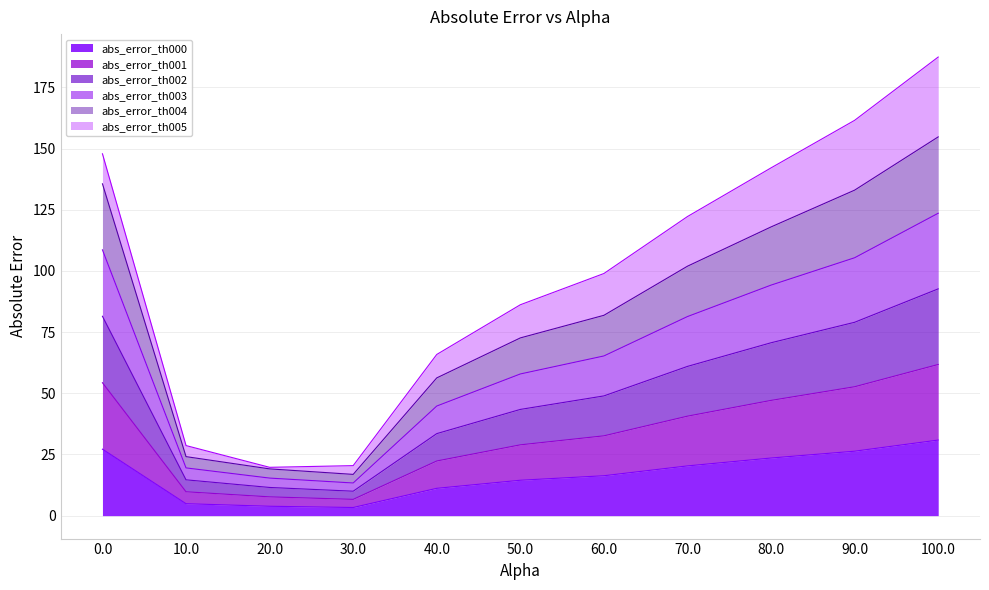

What is the sum of the abs_error_th004 values at 50.0 and 40.0?

128.9